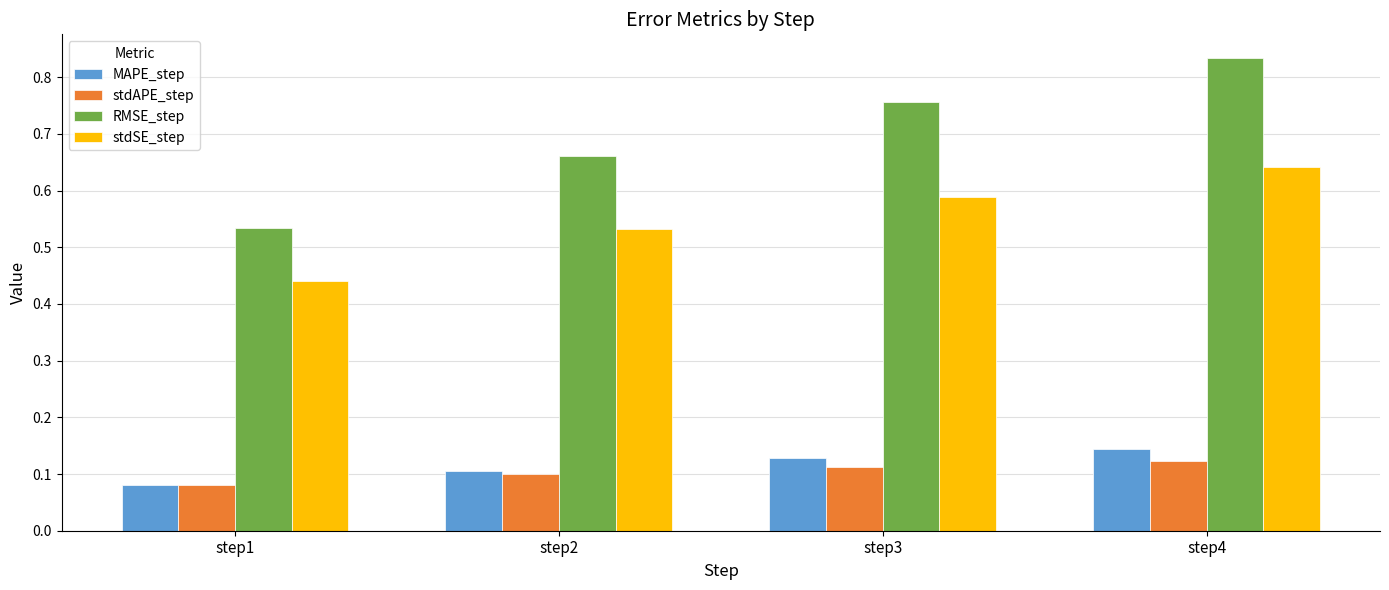

Count the number of data series in this chart.

4